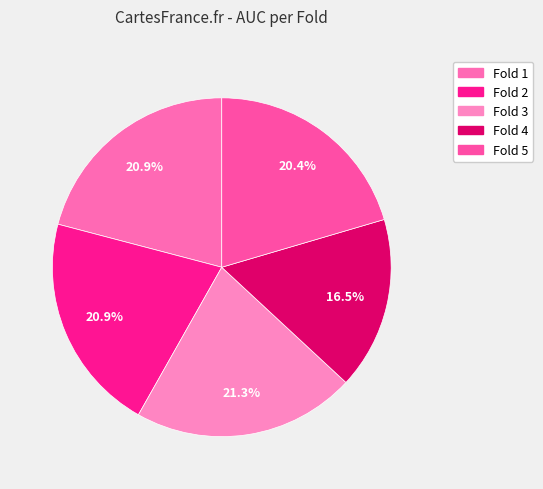

Does any single category account for the majority?

No